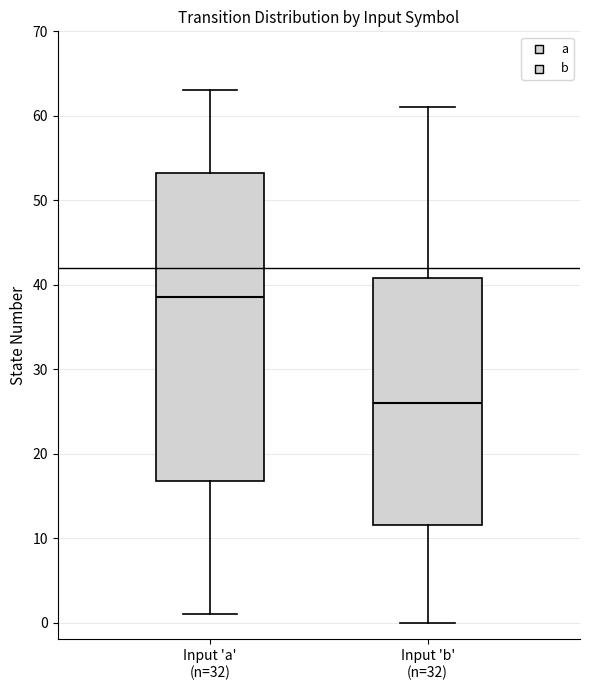

Reading left to right, read every box against the y-axis: the position of its median line, the range the box covers, and the ends of its whiskers. The values are not printed on the chart, so give them approximately, as read against the axis.

Input 'a' (n=32): median 39, box 17 to 53, whiskers 1 to 63
Input 'b' (n=32): median 26, box 12 to 41, whiskers 0 to 61